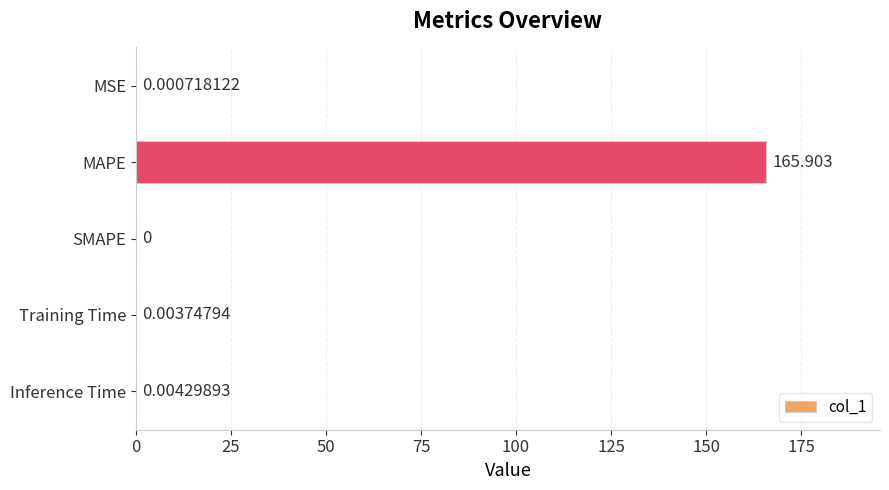

Where is the data nearest to the value 82?

Inference Time